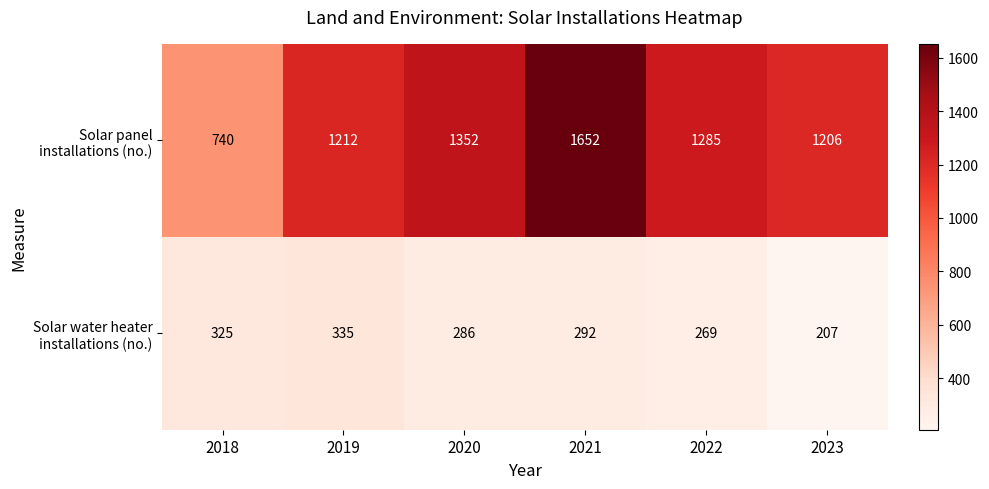

What is the difference between the highest and lowest values at 2022?

1016